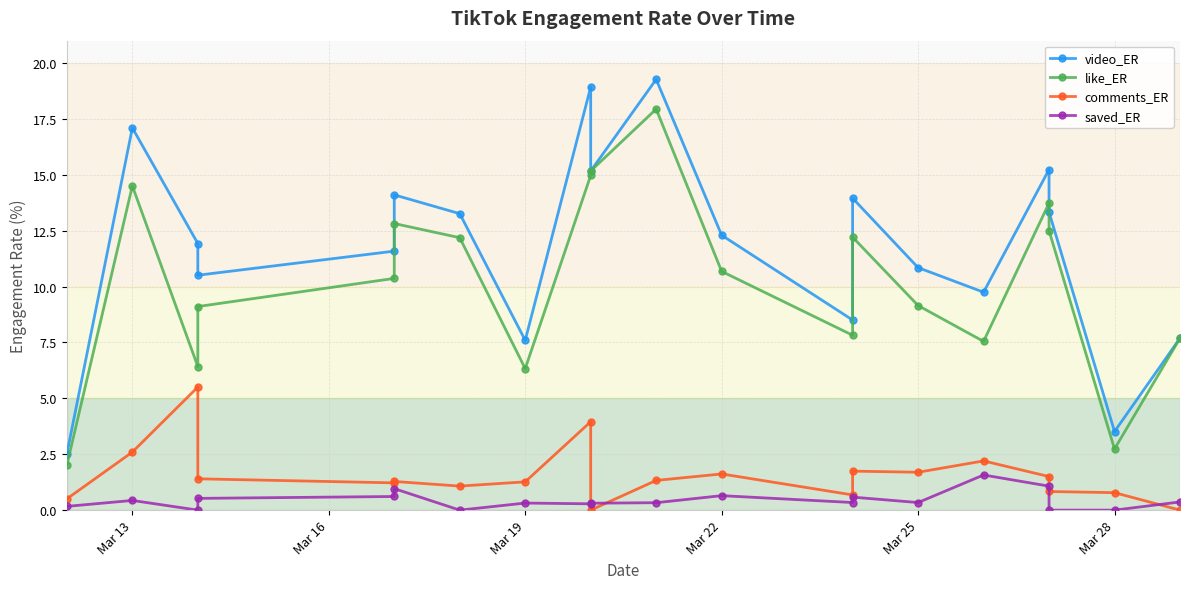

What is the sum of all like_ER values?

205.9